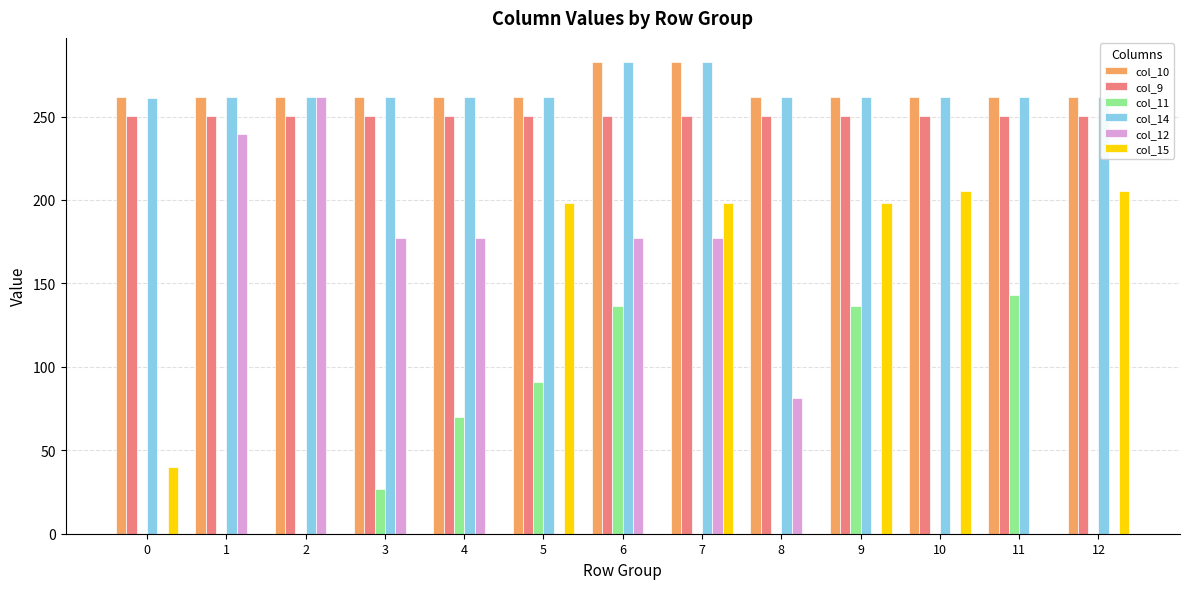

What is the highest value of the col_14 series?

283.0